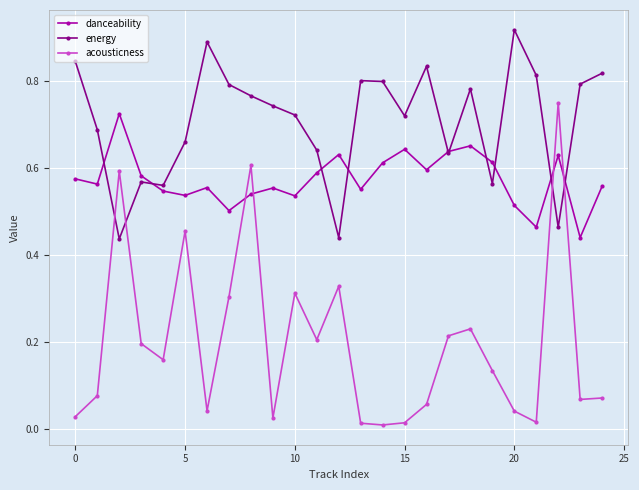

In danceability, how many points are higher than both neighbors (excluding endpoints)?

7